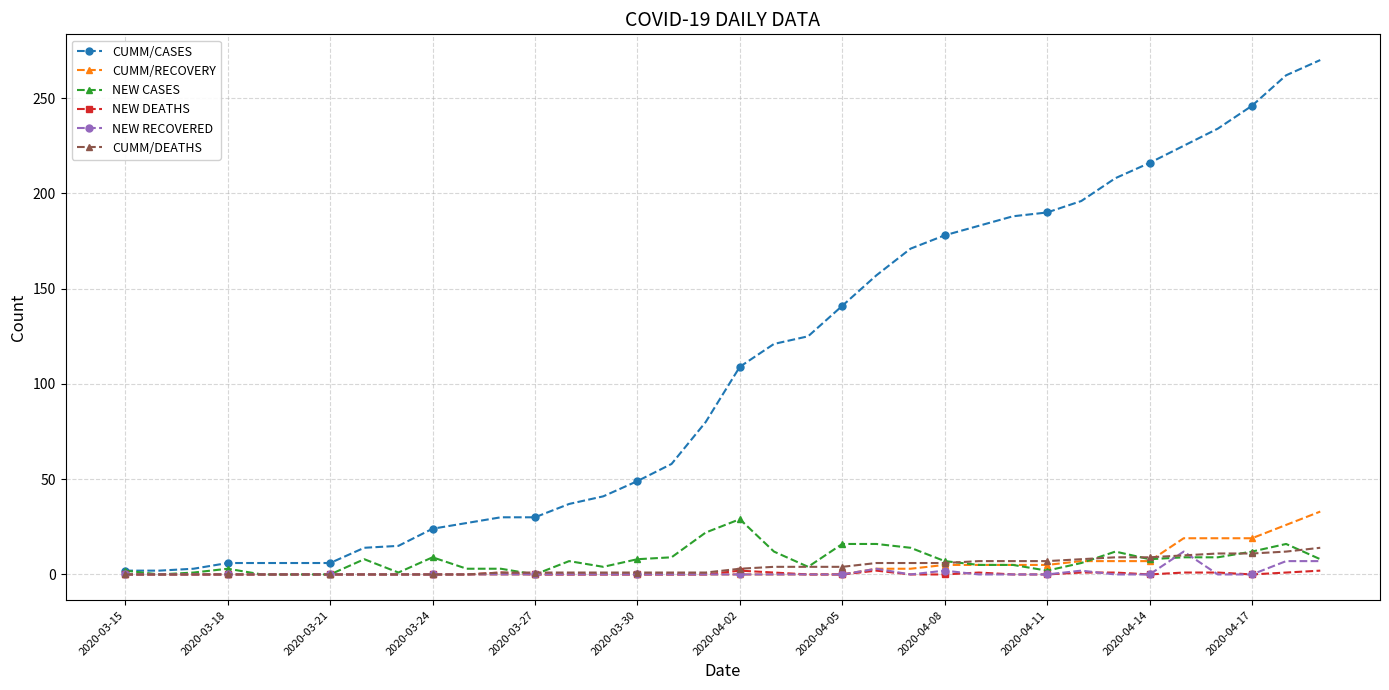

Which series has the largest range (max minus min)?

CUMM/CASES